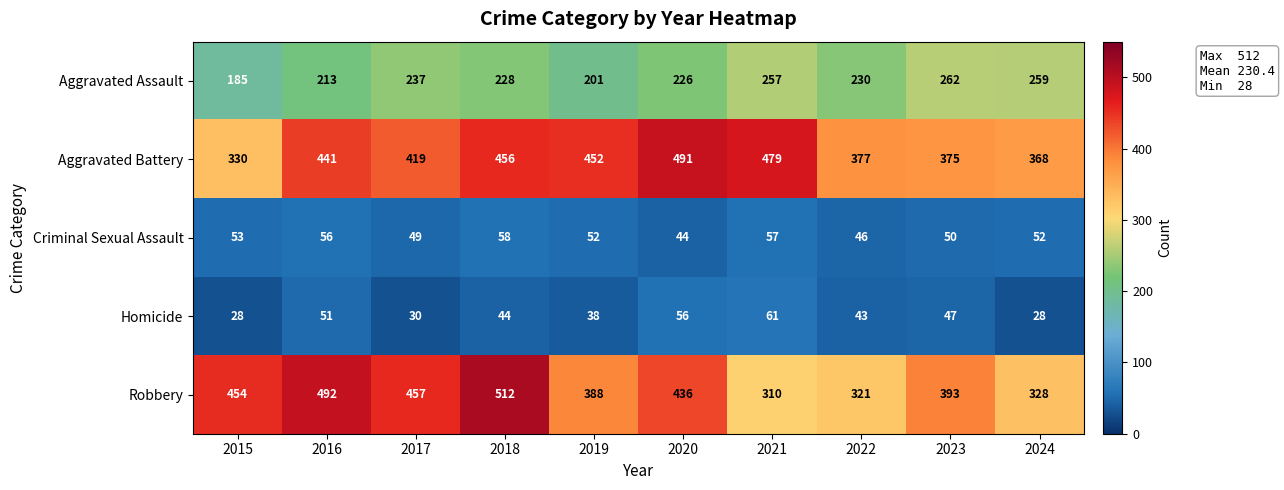

What is the spread (max minus min) of values at 2022?

334